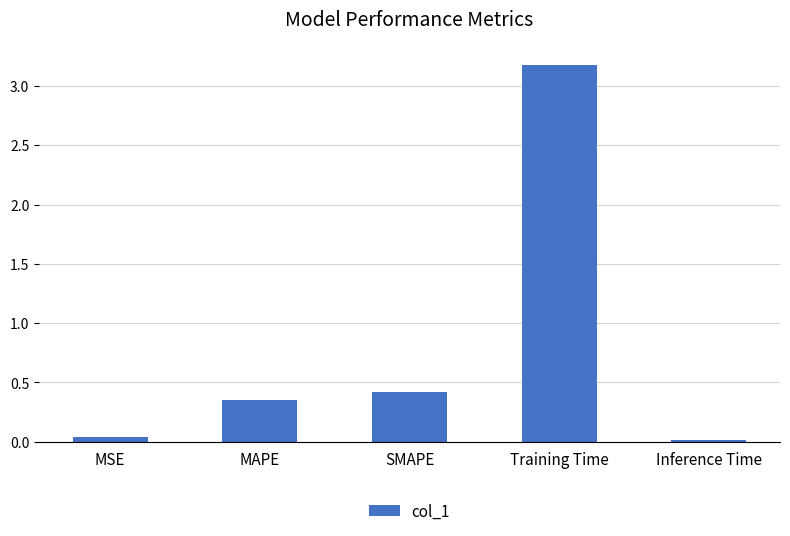

What is the maximum value shown in the chart?

3.2